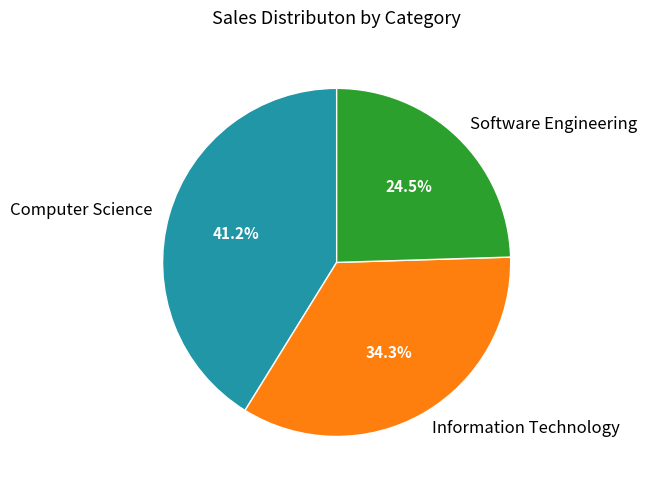

To the nearest percent, what portion does Information Technology represent?

34%